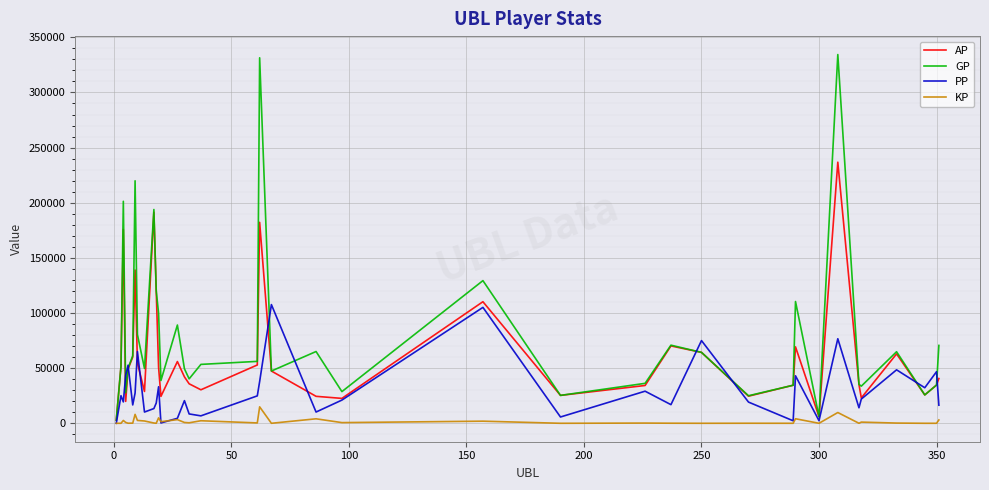

Which series has the largest total across all categories?

GP